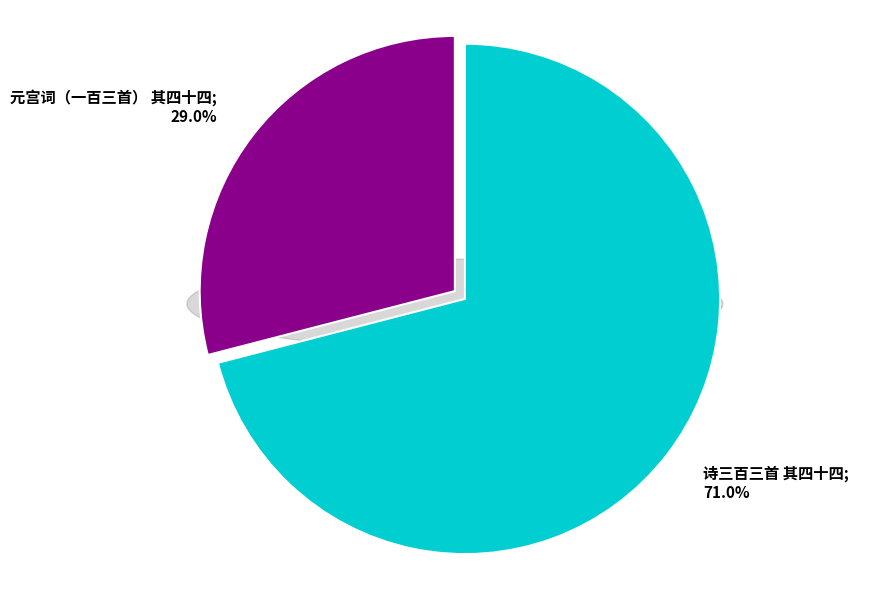

Approximately how many times larger is the value at 元宫词（一百三首） 其四十四 compared to 诗三百三首 其四十四?

0.4